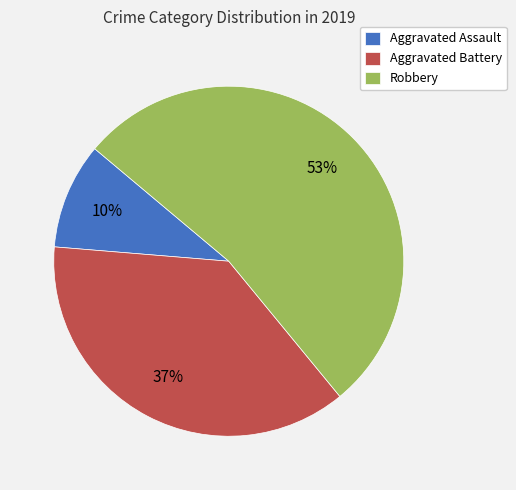

Combined, do Aggravated Assault and Robbery account for over 50%?

Yes